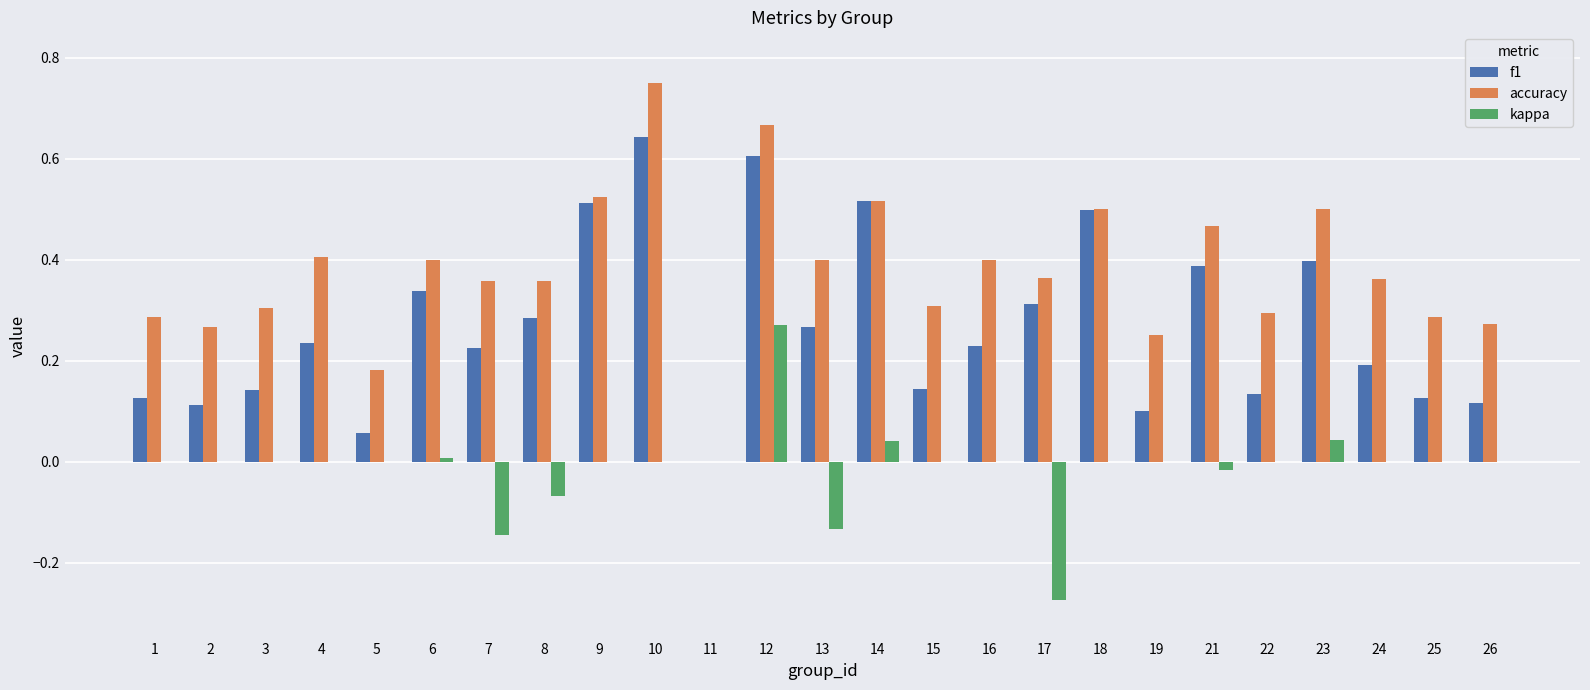

Is it true that f1 equals 0.1 at 26?

True